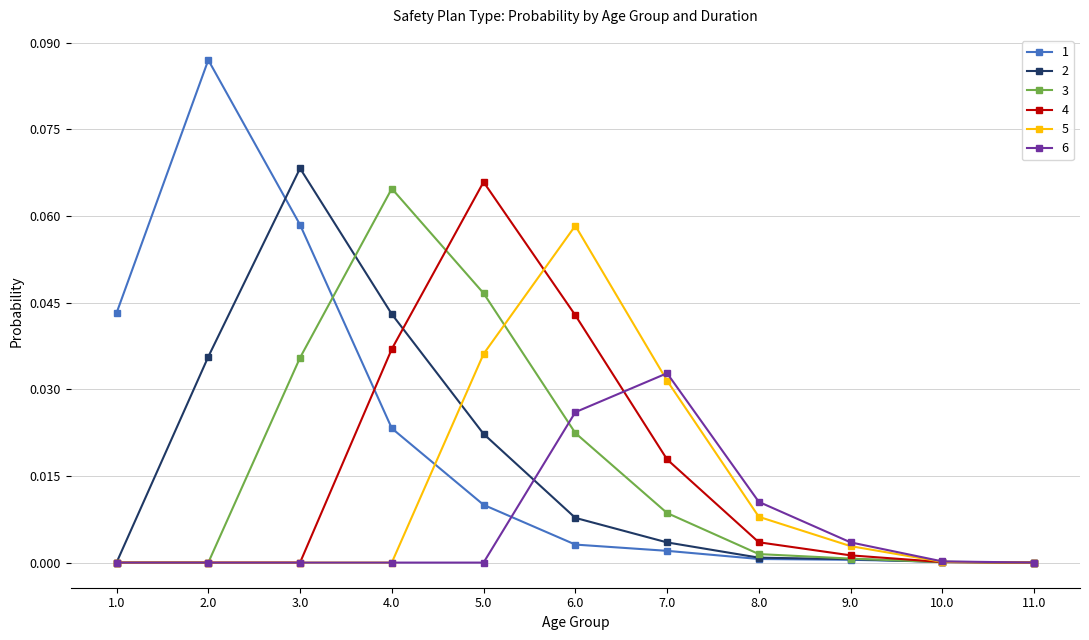

How many data points does each series have?

11